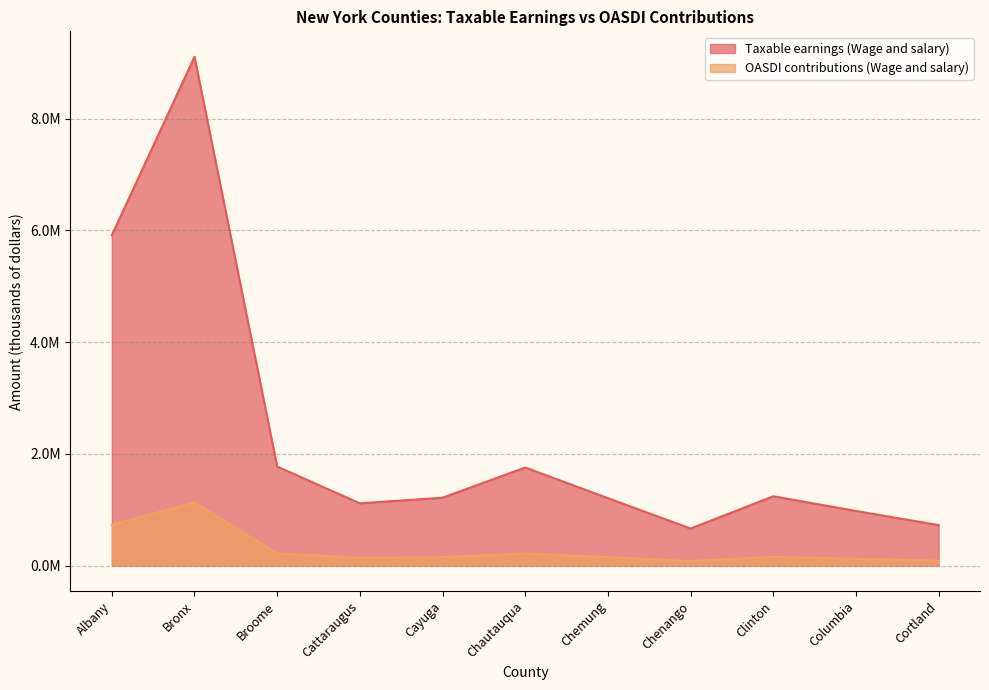

Which series has the largest total across all categories?

Taxable earnings (Wage and salary)